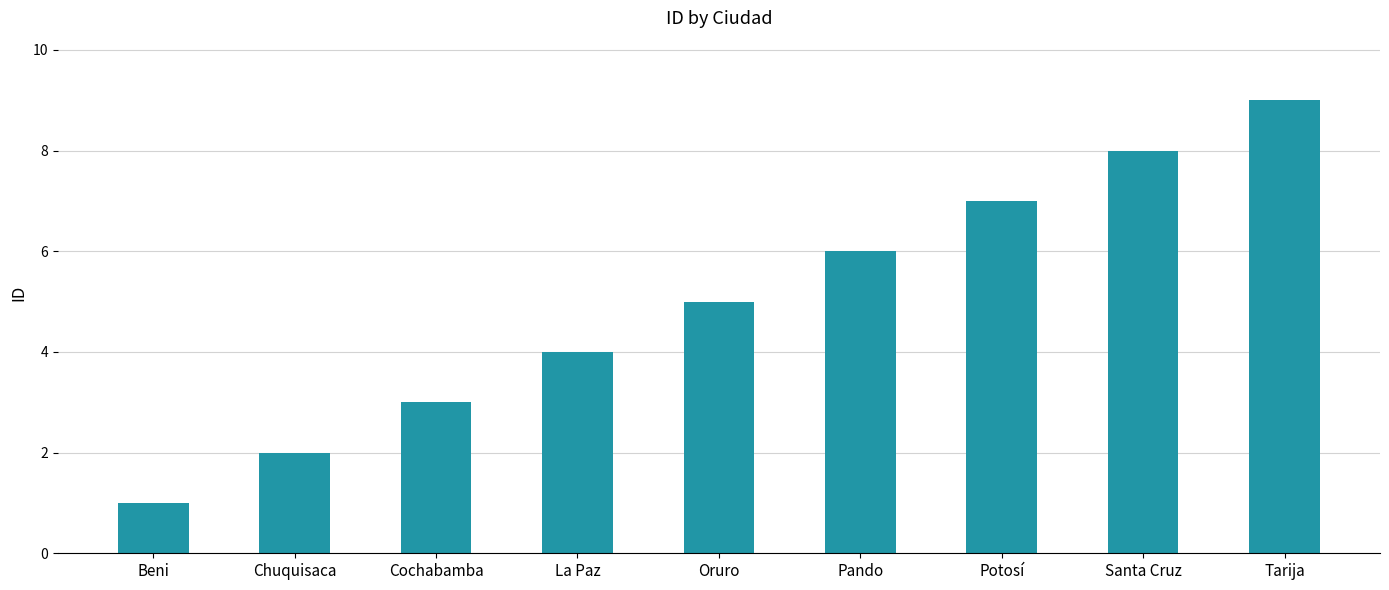

Rank the categories by value from lowest to highest.

Beni, Chuquisaca, Cochabamba, La Paz, Oruro, Pando, Potosí, Santa Cruz, Tarija